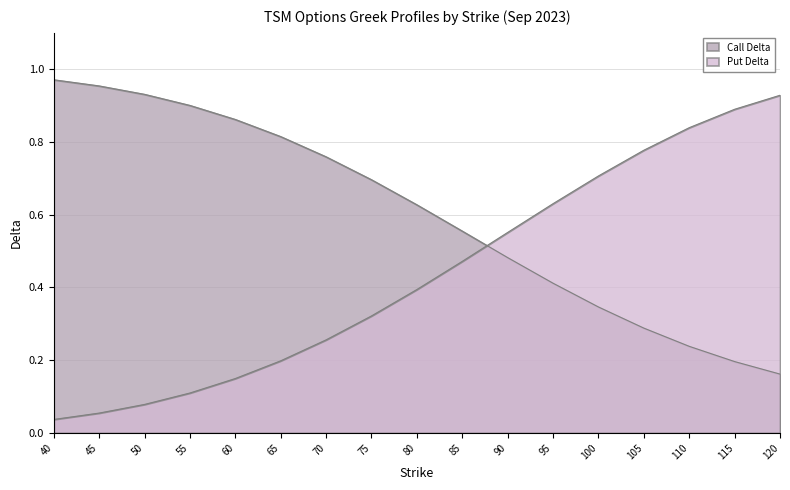

The Put Delta series shows 0.0 at 40. True or false?

False